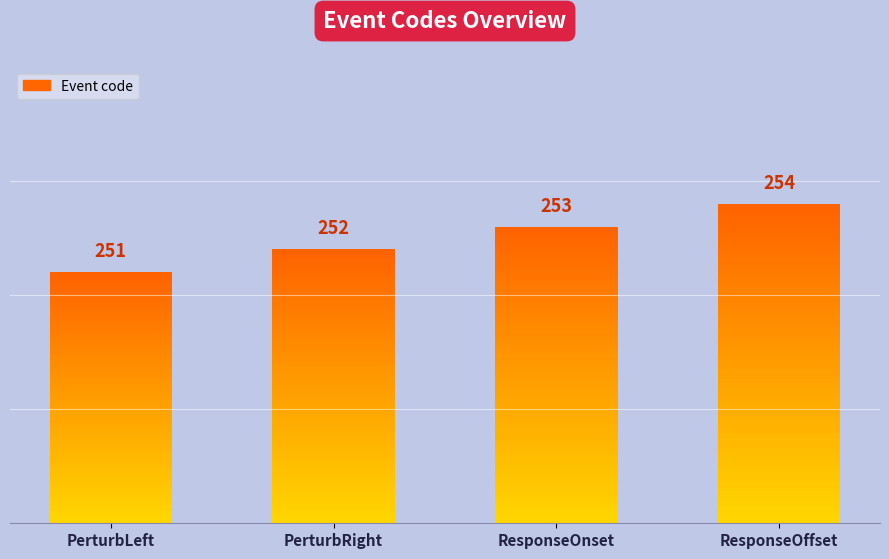

What position from the right is ResponseOffset?

1